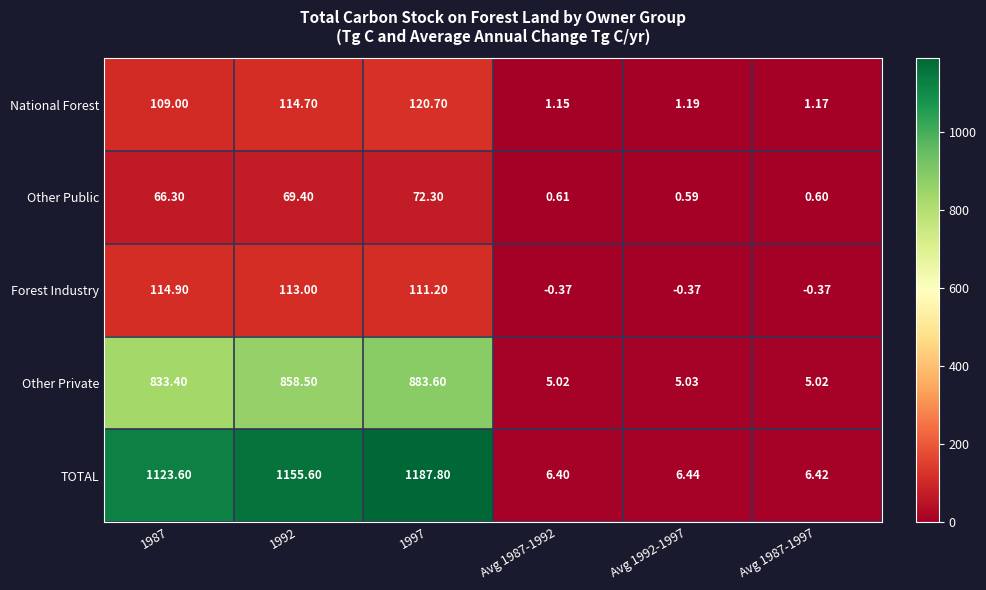

How many data points in Other Private are less than 833?

3